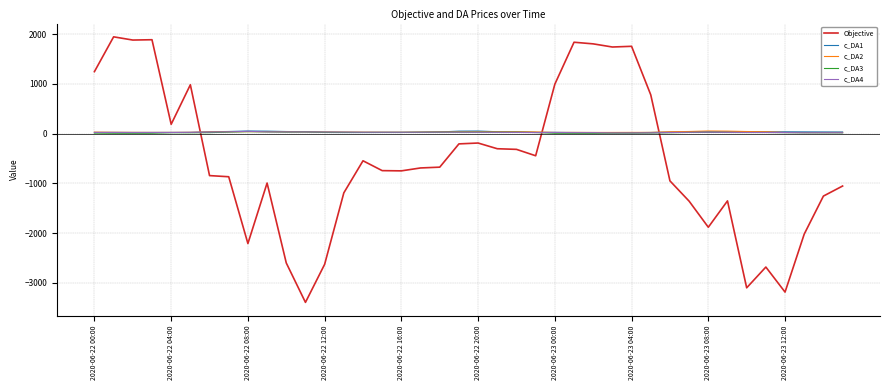

Which series has the largest range (max minus min)?

Objective